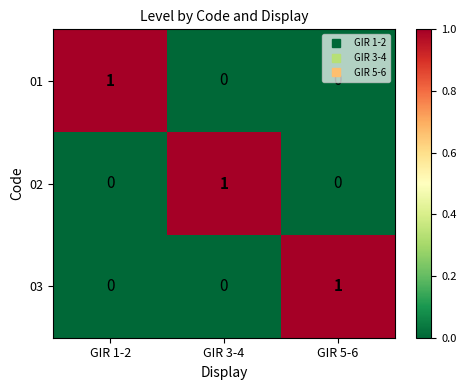

How many series are shown in this chart?

3